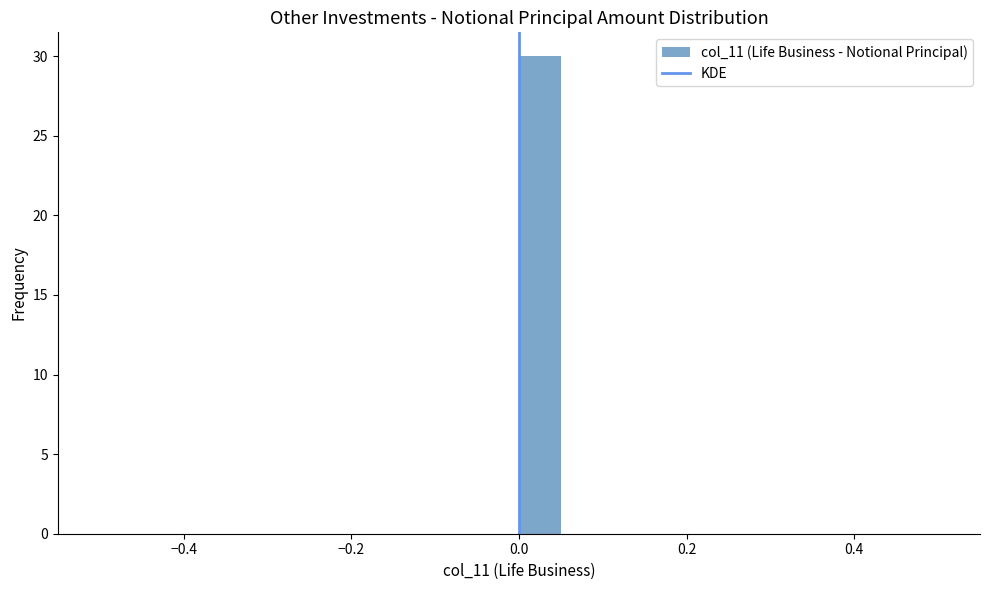

Read against the x-axis, roughly where is the centre of the tallest bar?

0.02